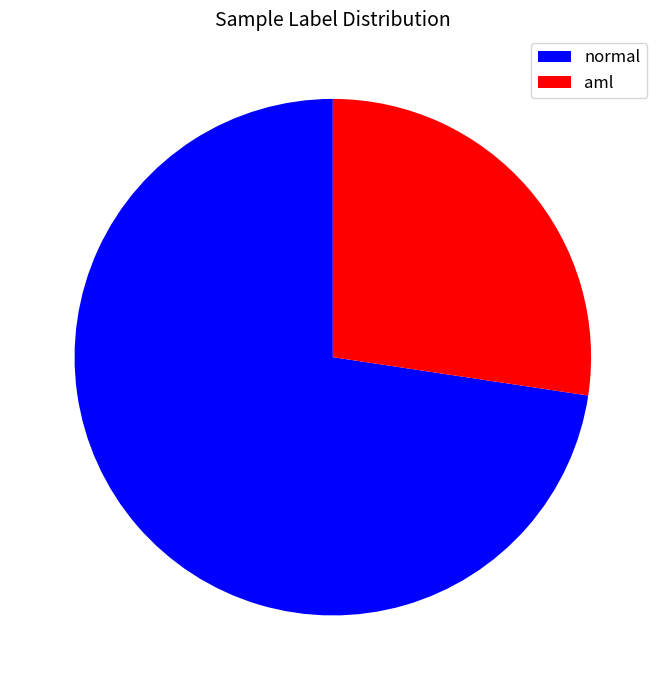

Do normal and aml together represent more than half of the pie?

Yes